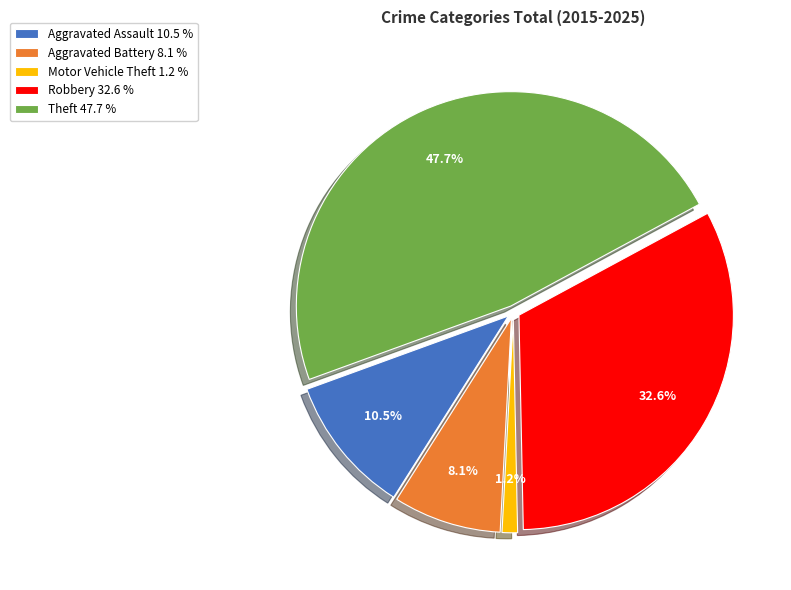

What percentage is the Theft slice, to the nearest percent?

48%